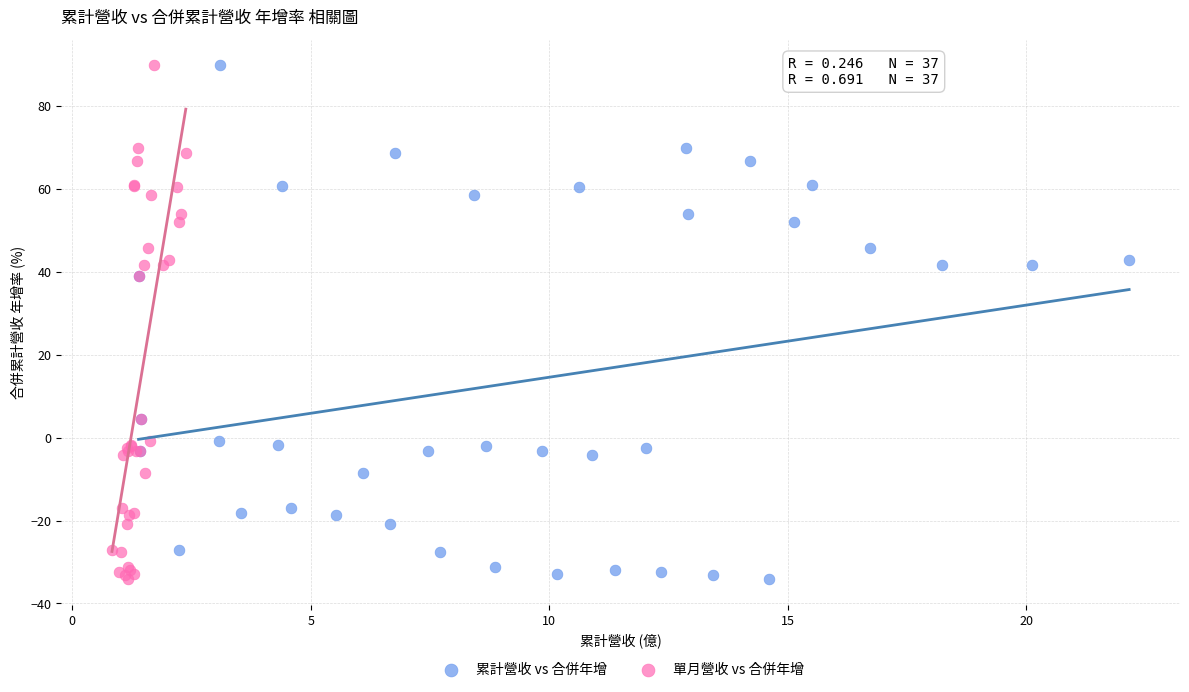

What are all the series names shown in the legend?

累計營收 vs 合併年增, 單月營收 vs 合併年增